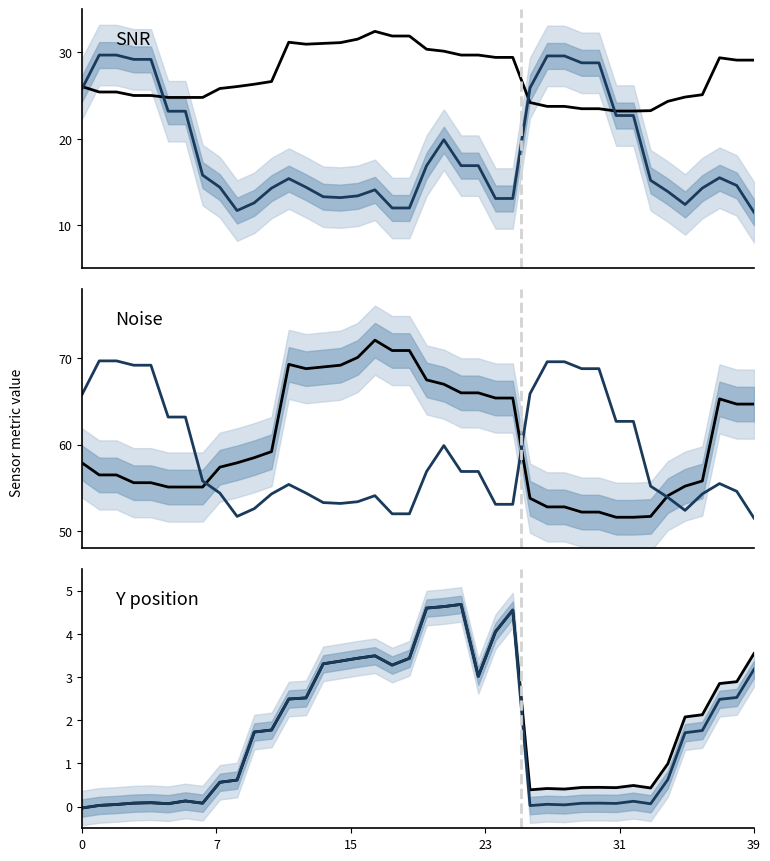

What is the average value of the Noise (scaled) series?

27.2